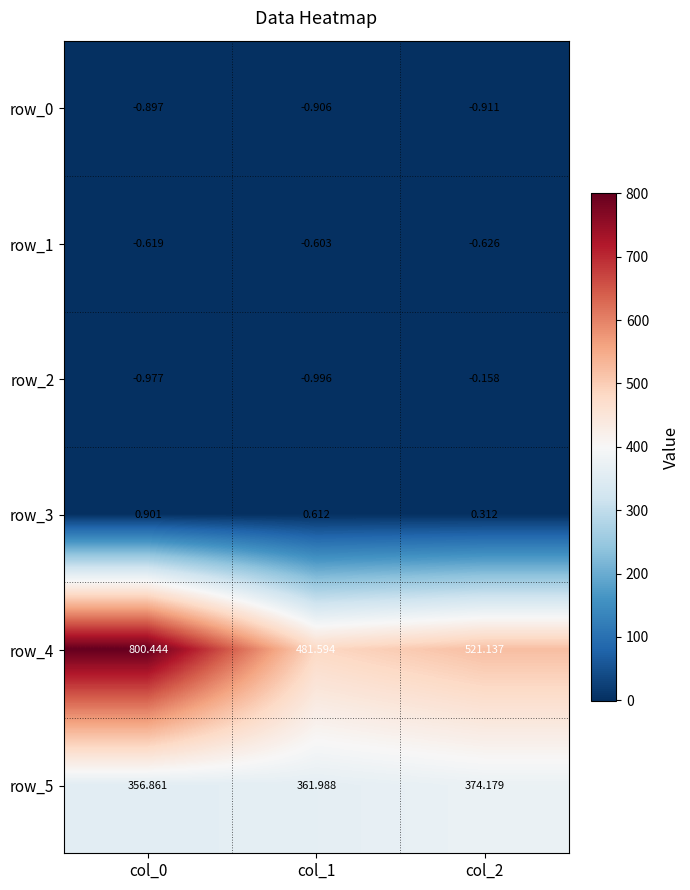

Is the value of row_2 at col_1 greater than the value of row_5 at col_1?

No